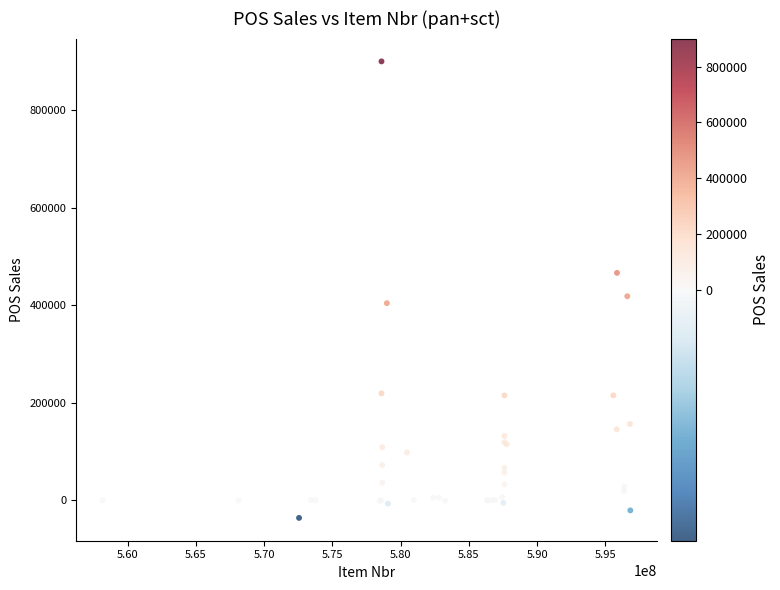

What Y value in the scatter plot is closest to 432414?

418839.0